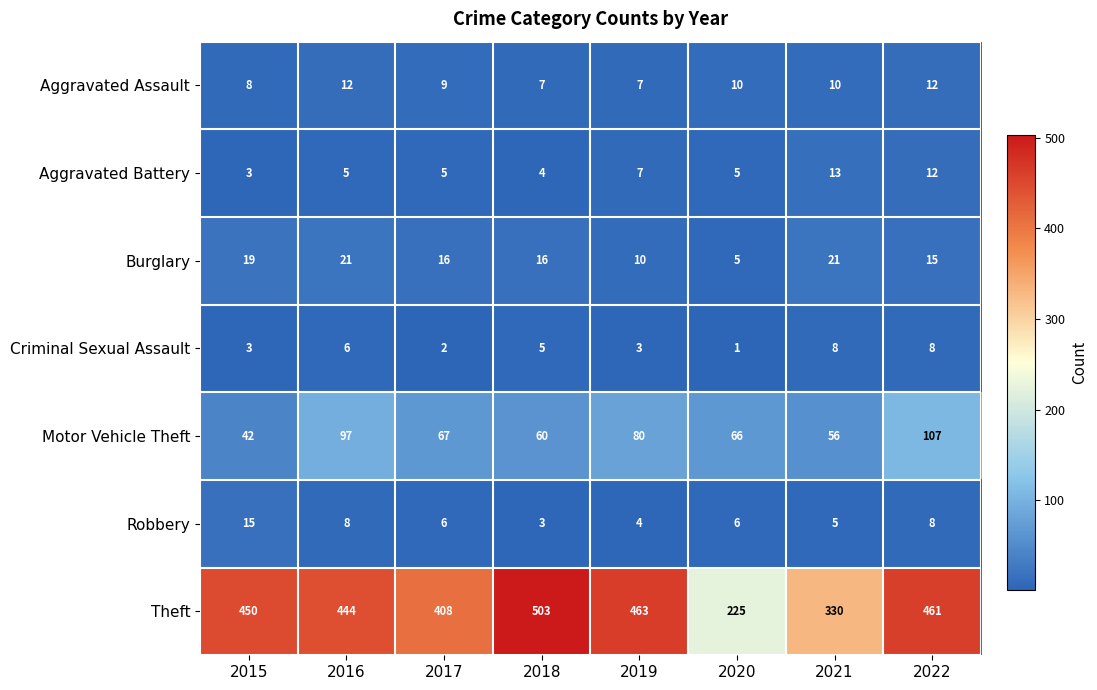

Which series changed the most between 2015 and 2021?

Theft